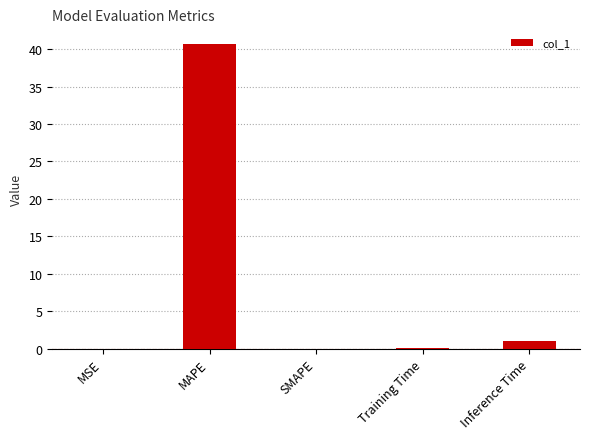

What is the greatest value displayed?

40.8